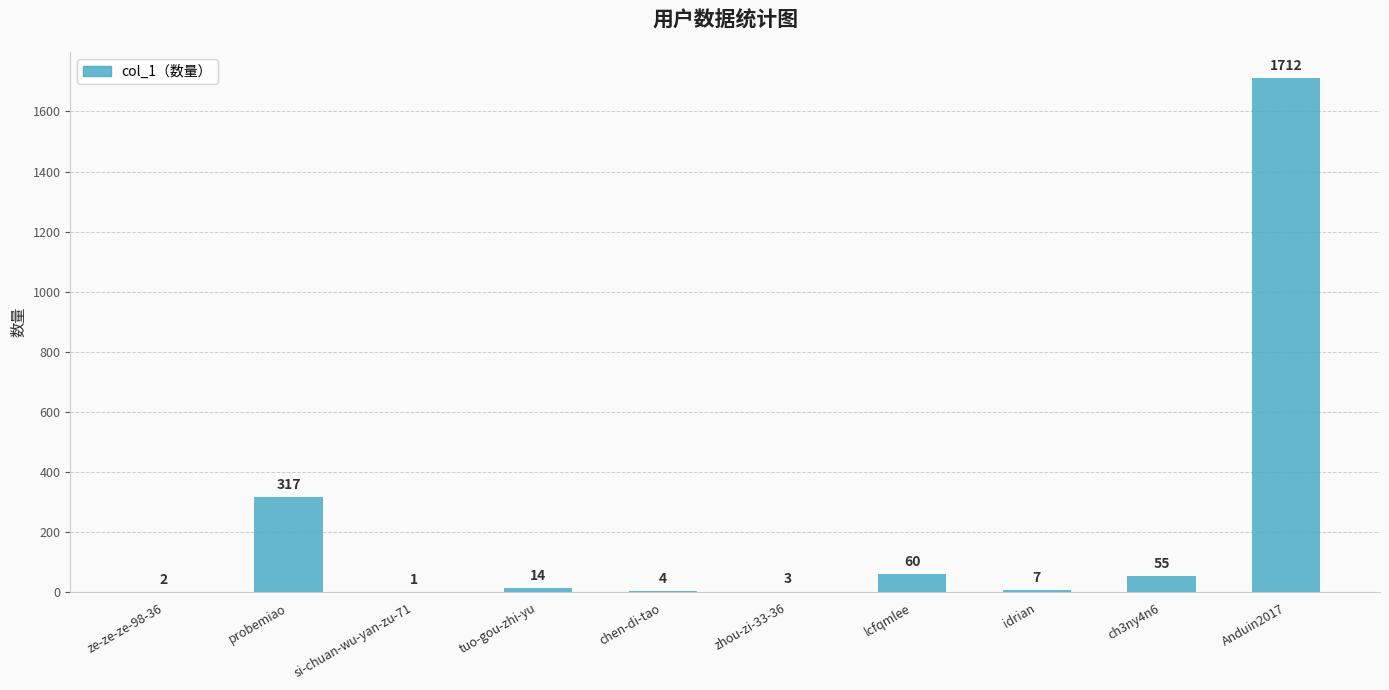

The value at Anduin2017 is 1712. True or false?

True